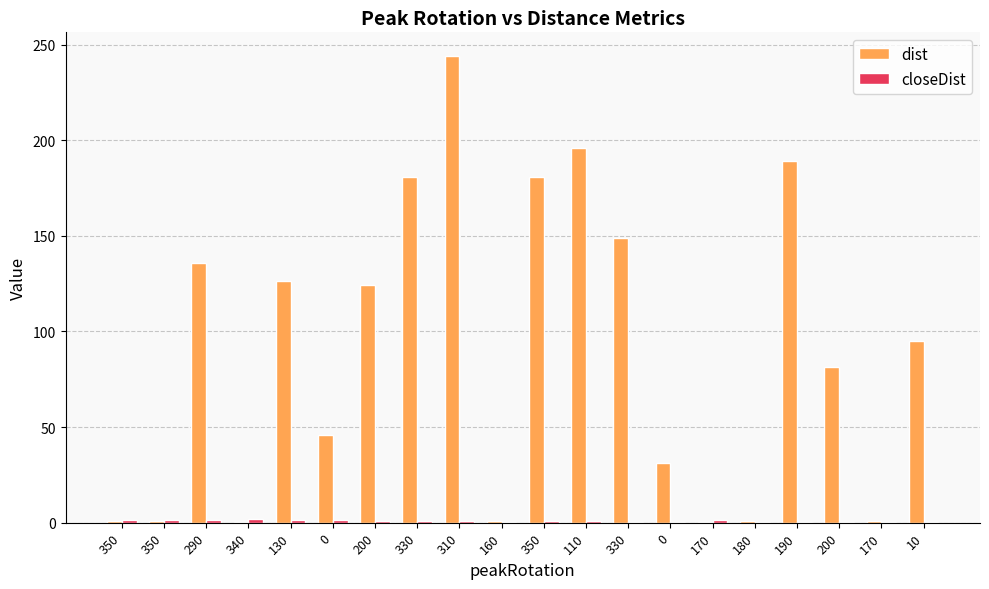

How many categories are shown in the chart?

20